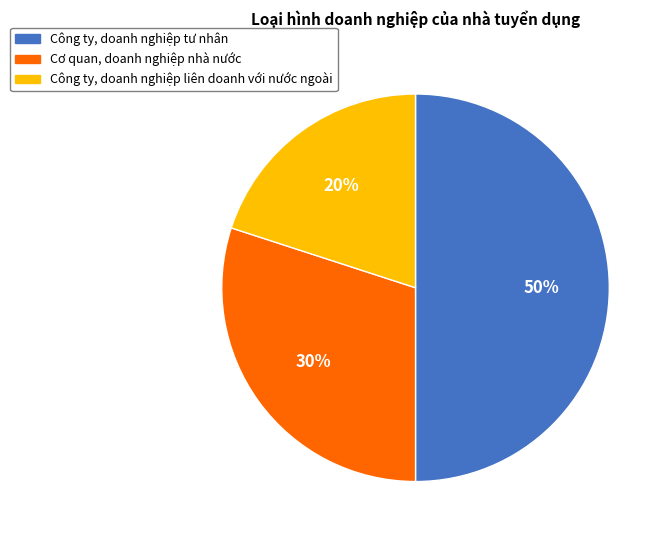

To the nearest percent, what percentage of the pie is Cơ quan, doanh nghiệp nhà nước?

30%